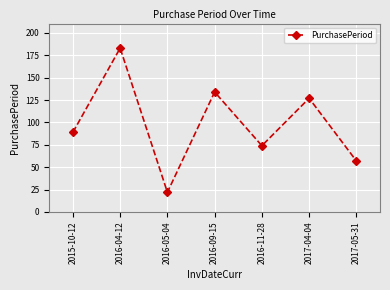

What is the value of the 6th point from the left?

127